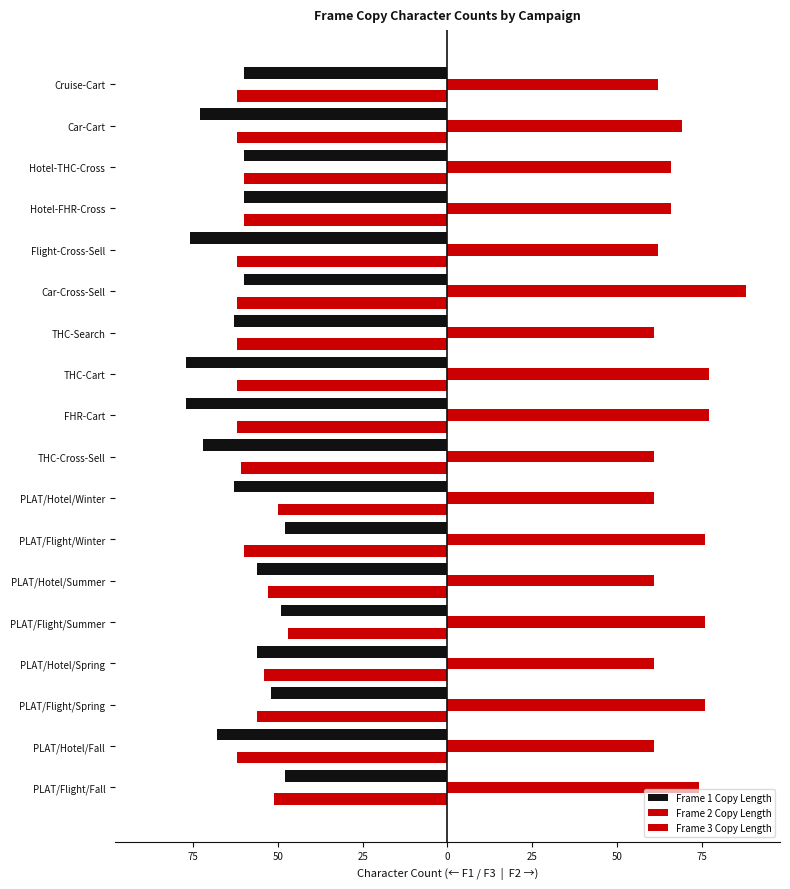

What is the minimum value shown in the chart?

-77